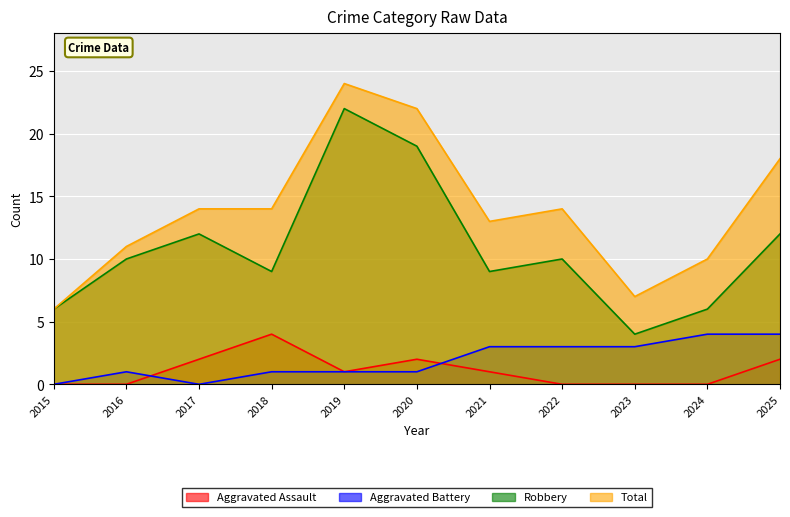

Which series has the largest total across all categories?

Total